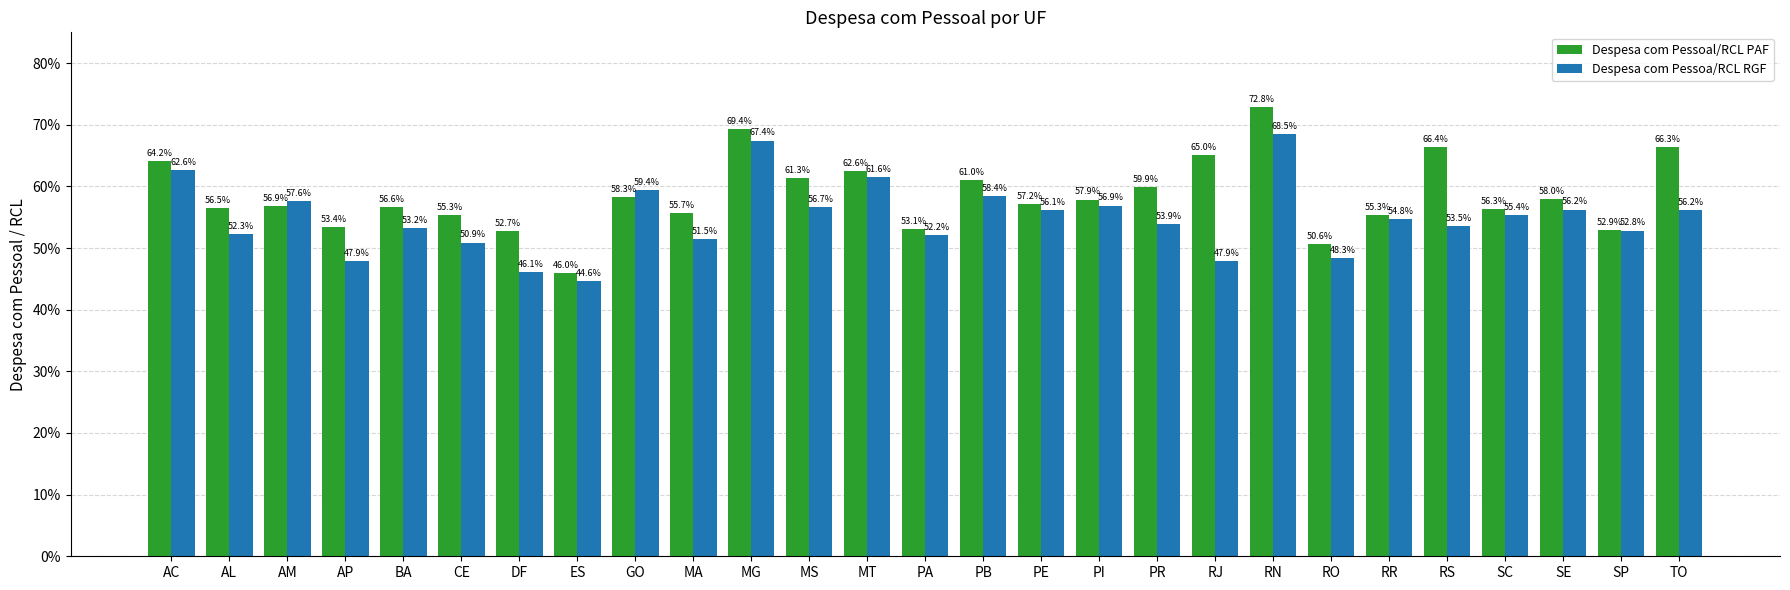

What is the minimum value for Despesa com Pessoa/RCL RGF?

0.4